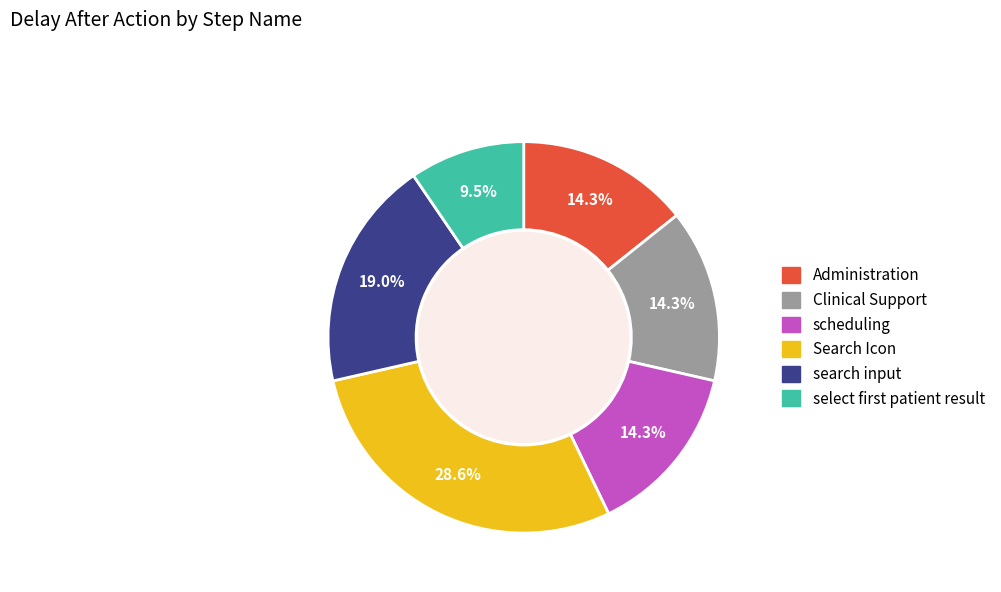

Count the number of slices in the pie.

6